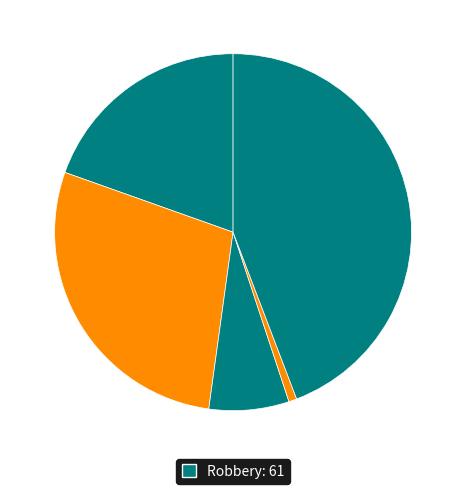

How many segments does this pie chart have?

5